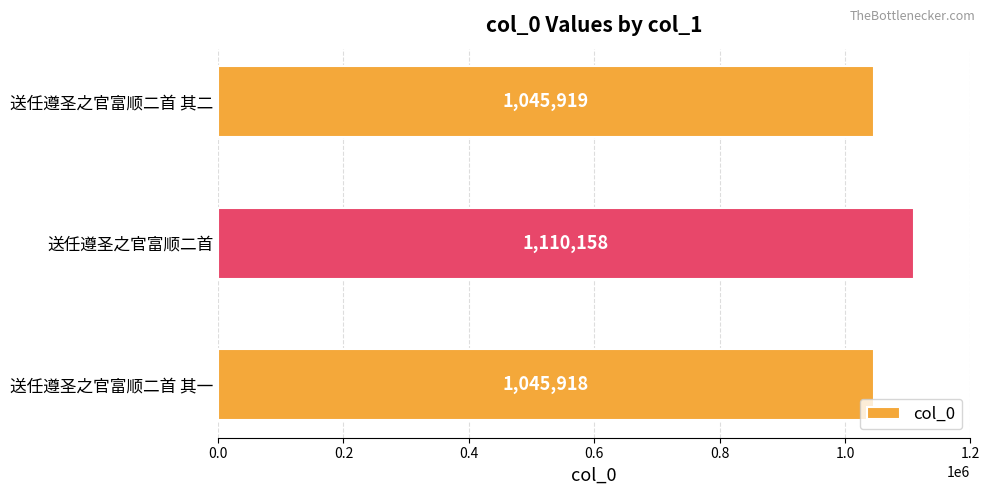

Reading bottom to top, extract all data points from this chart.

送任遵圣之官富顺二首 其一=1045918	送任遵圣之官富顺二首=1110158	送任遵圣之官富顺二首 其二=1045919